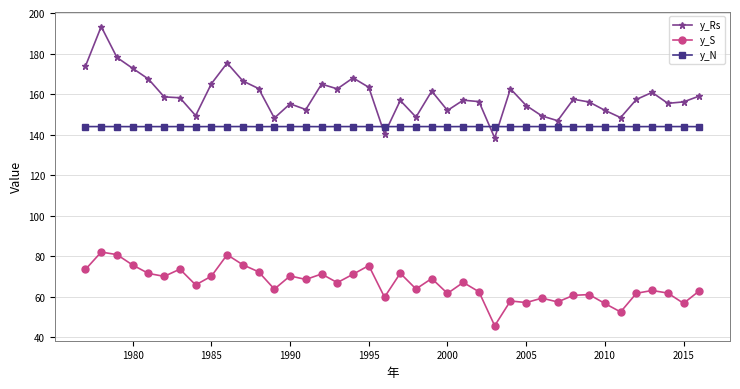

What is the value of the y_Rs point at the 7th from the left?

158.2